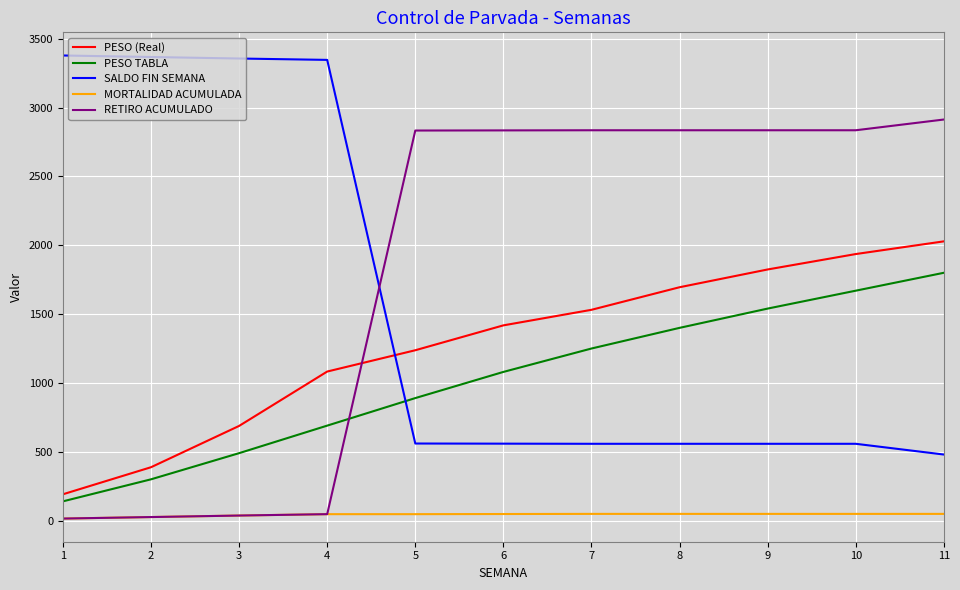

What is the difference between the highest and lowest values at 11?

2864.0